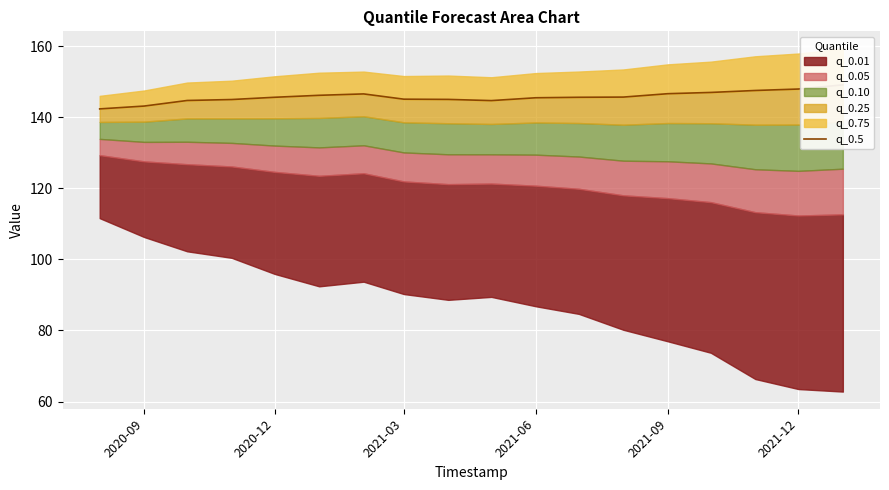

How many lines are shown in the chart?

1